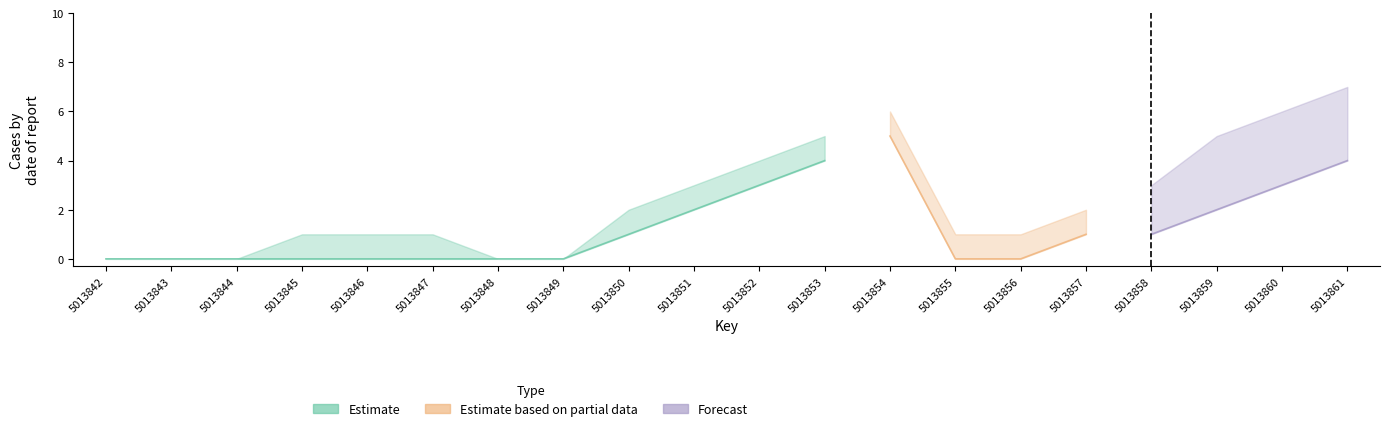

At how many categories does at least one series exceed 3?

6